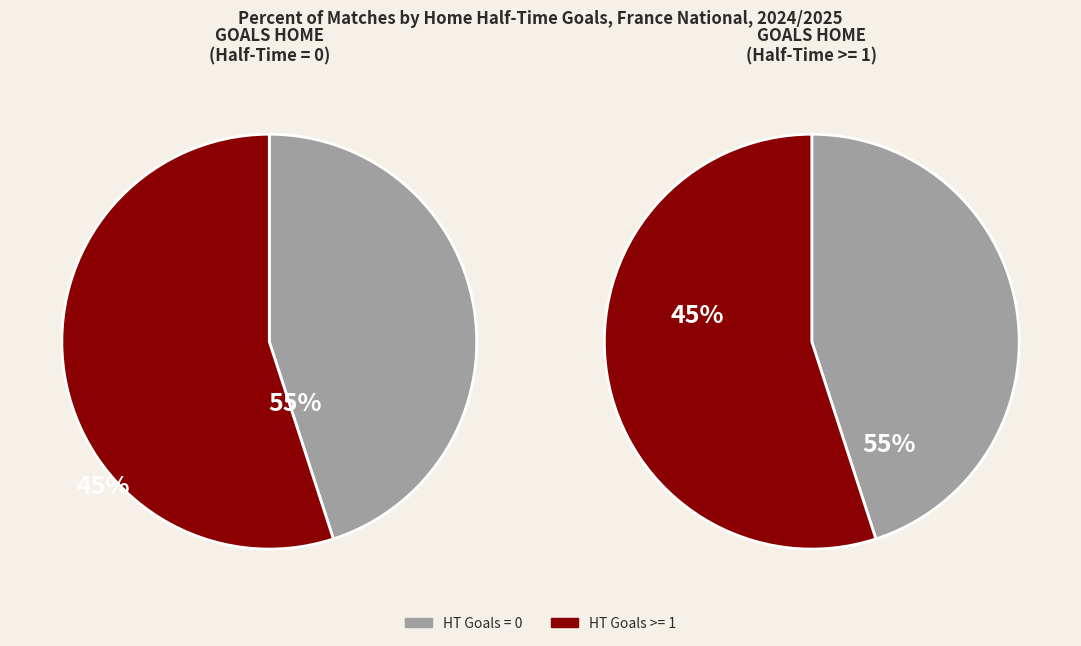

True or false: 3 accounts for 10% of the total.

False